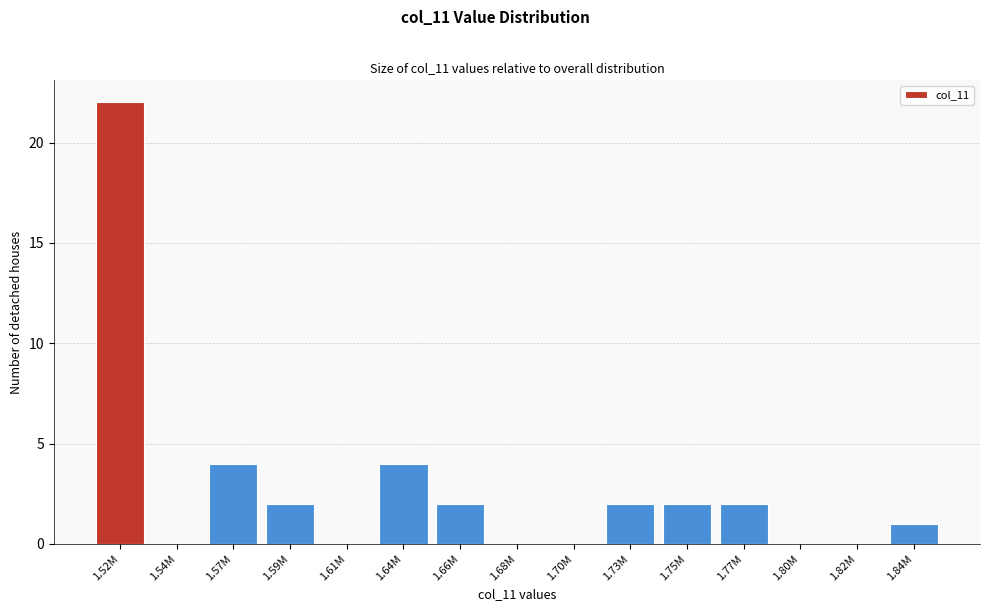

Reading left to right, what are all the values shown in this chart?

1.52M=22	1.54M=0	1.57M=4	1.59M=2	1.61M=0	1.64M=4	1.66M=2	1.68M=0	1.70M=0	1.73M=2	1.75M=2	1.77M=2	1.80M=0	1.82M=0	1.84M=1